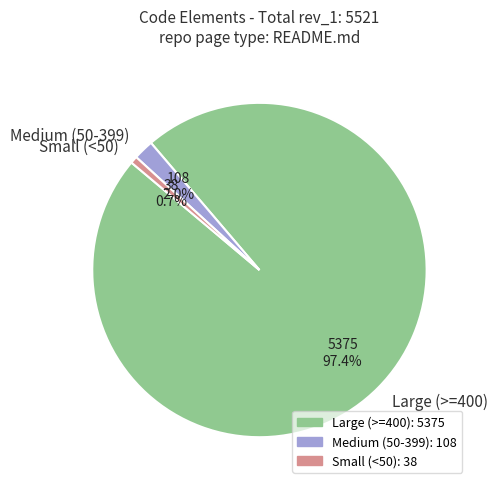

What is the smallest slice in the pie chart?

Small (<50)